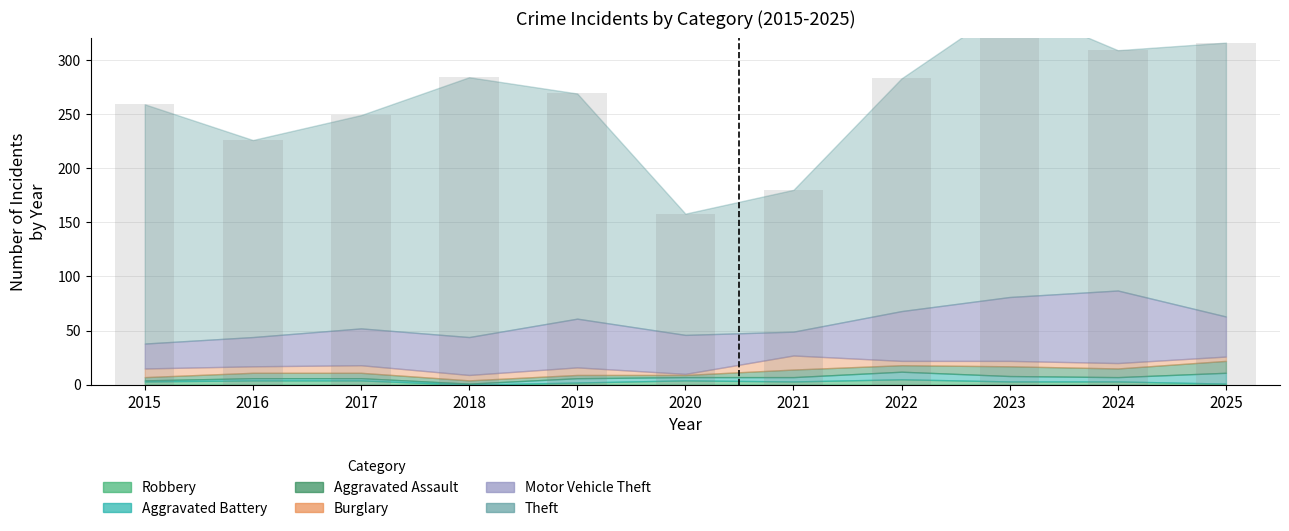

What is the difference between the Robbery values at 2022 and 2016?

1